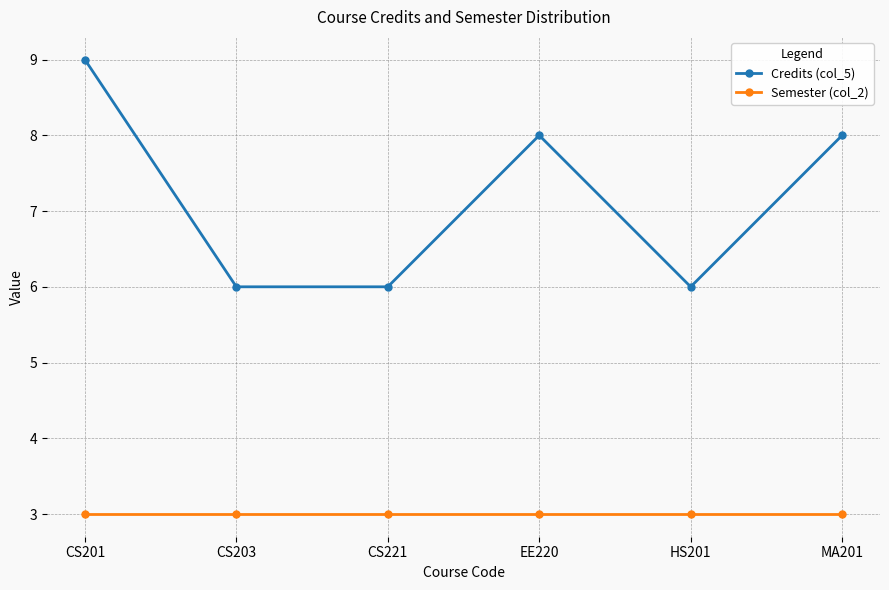

True or false: Semester (col_2) has a value of 3 at MA201.

True